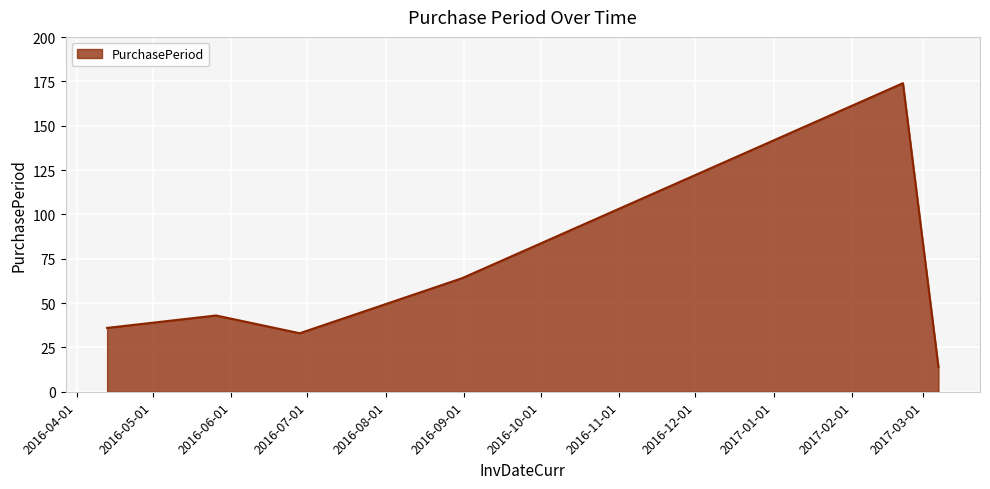

What is the difference between the maximum and minimum values?

160